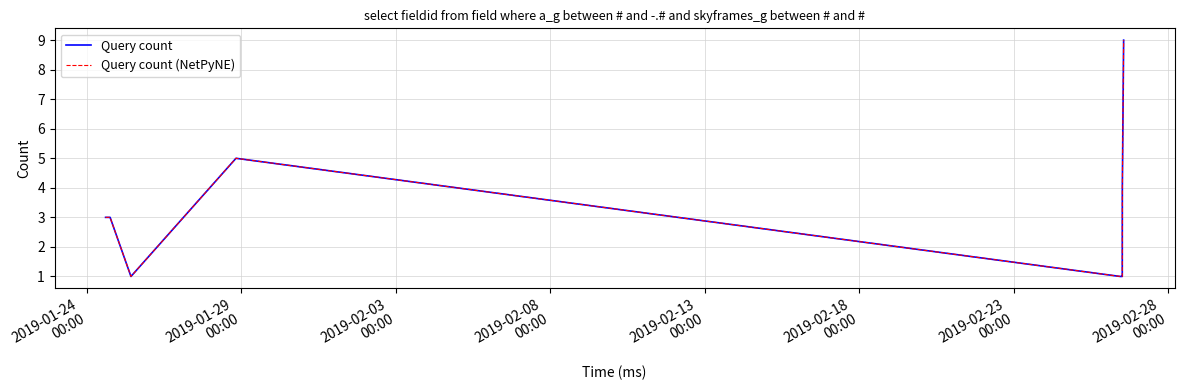

Does the chart display data point markers on the line(s)?

No